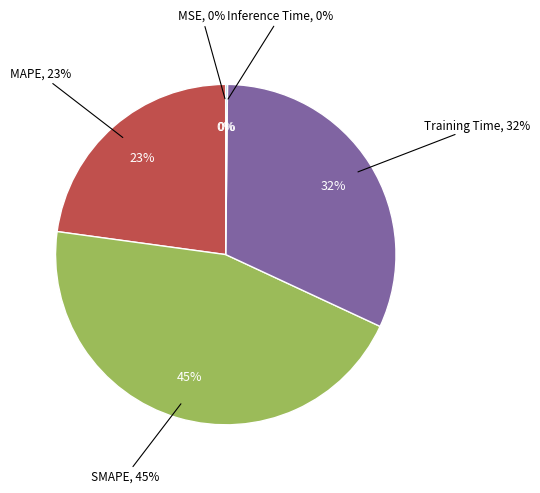

Which category has the smallest portion of the pie?

MSE